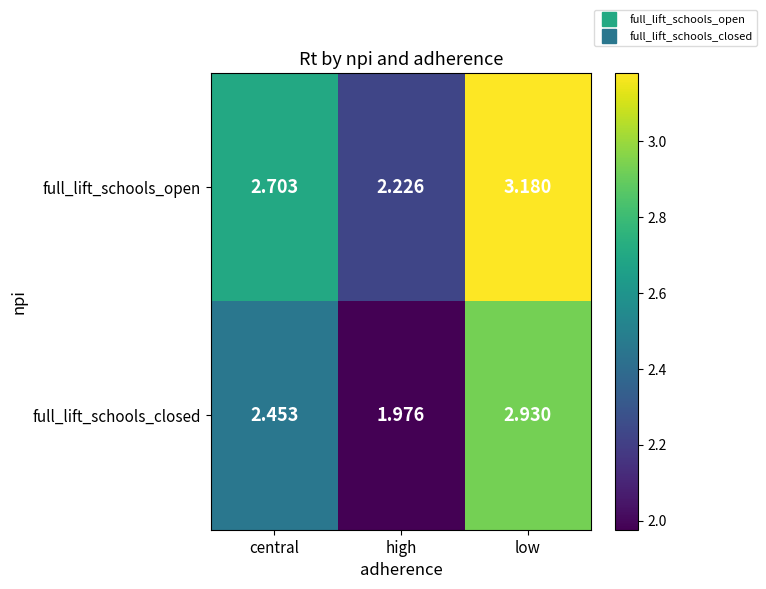

What is the total value across all series at high?

4.2